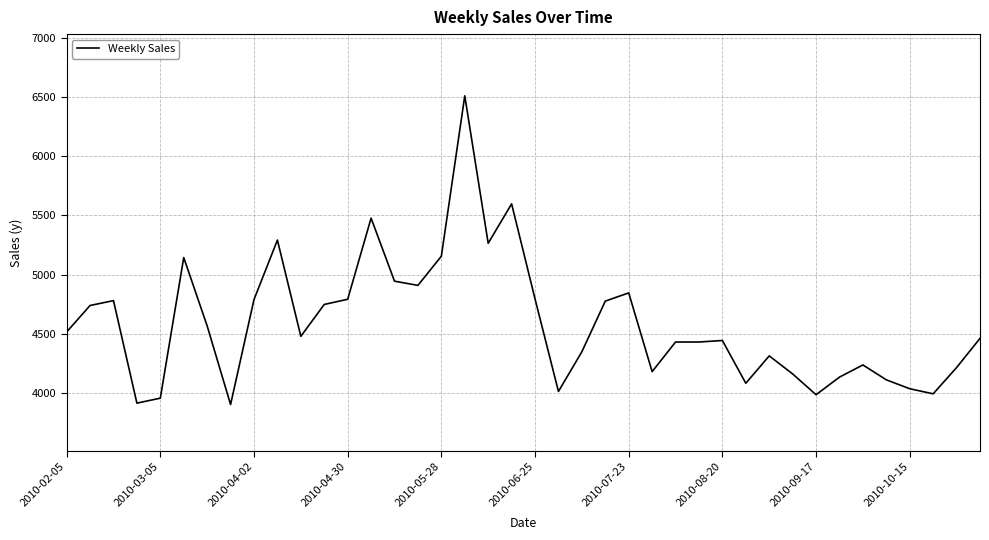

What is the difference between the maximum and minimum values?

2605.1